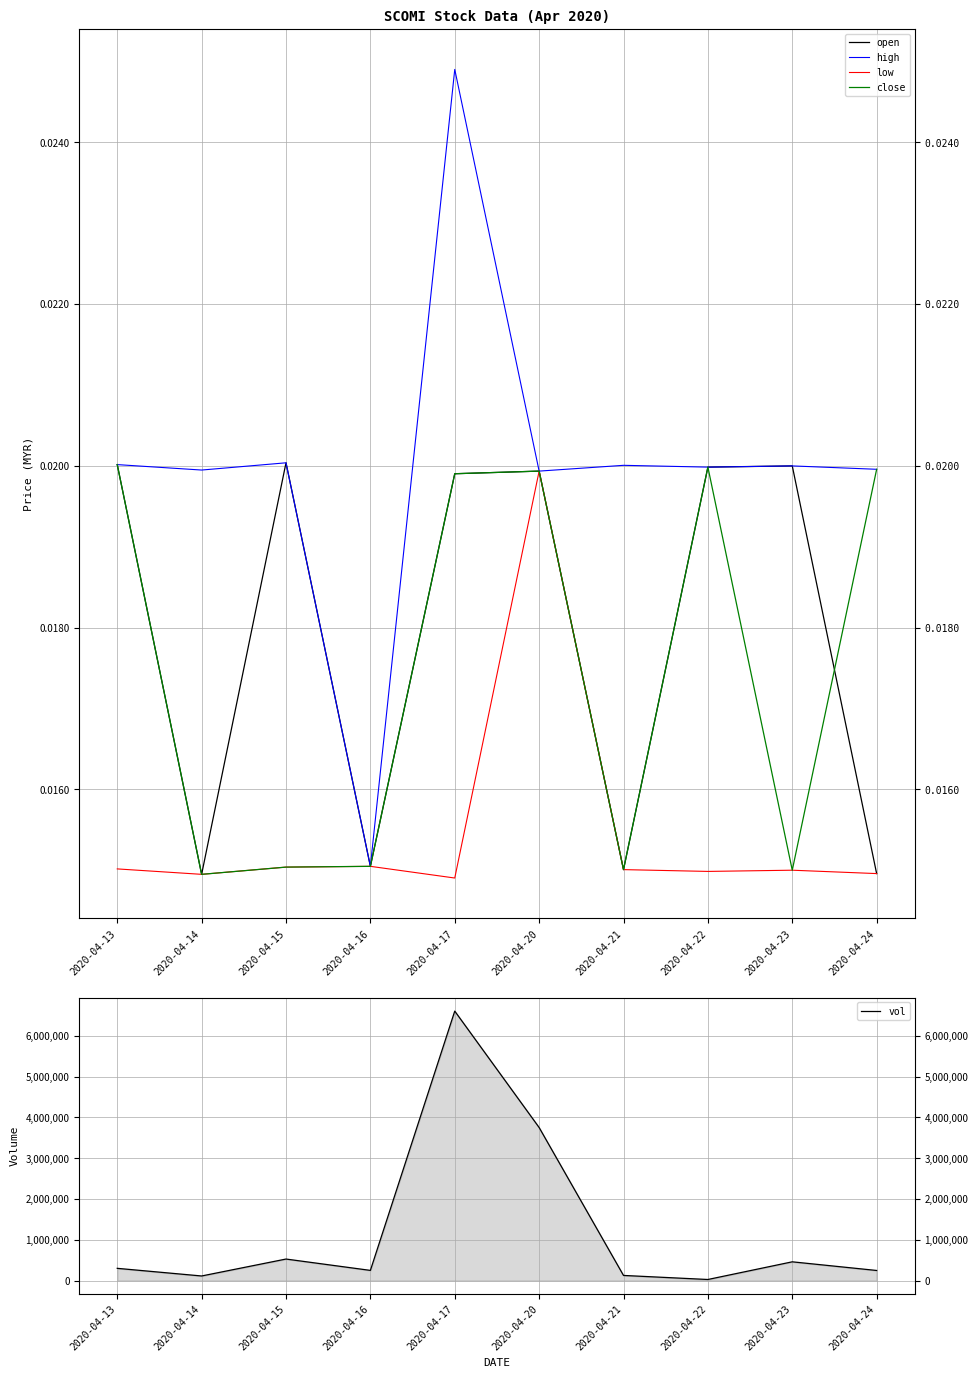

Reading left to right, list all the values displayed in this chart.

open: 2020-04-13=0.0	2020-04-14=0.0	2020-04-15=0.0	2020-04-16=0.0	2020-04-17=0.0	2020-04-20=0.0	2020-04-21=0.0	2020-04-22=0.0	2020-04-23=0.0	2020-04-24=0.0
high: 2020-04-13=0.0	2020-04-14=0.0	2020-04-15=0.0	2020-04-16=0.0	2020-04-17=0.0	2020-04-20=0.0	2020-04-21=0.0	2020-04-22=0.0	2020-04-23=0.0	2020-04-24=0.0
low: 2020-04-13=0.0	2020-04-14=0.0	2020-04-15=0.0	2020-04-16=0.0	2020-04-17=0.0	2020-04-20=0.0	2020-04-21=0.0	2020-04-22=0.0	2020-04-23=0.0	2020-04-24=0.0
close: 2020-04-13=0.0	2020-04-14=0.0	2020-04-15=0.0	2020-04-16=0.0	2020-04-17=0.0	2020-04-20=0.0	2020-04-21=0.0	2020-04-22=0.0	2020-04-23=0.0	2020-04-24=0.0
vol: 2020-04-13=301300.0	2020-04-14=114000.0	2020-04-15=529000.0	2020-04-16=250900.0	2020-04-17=6604800.0	2020-04-20=3752100.0	2020-04-21=127200.0	2020-04-22=27900.0	2020-04-23=461000.0	2020-04-24=249000.0